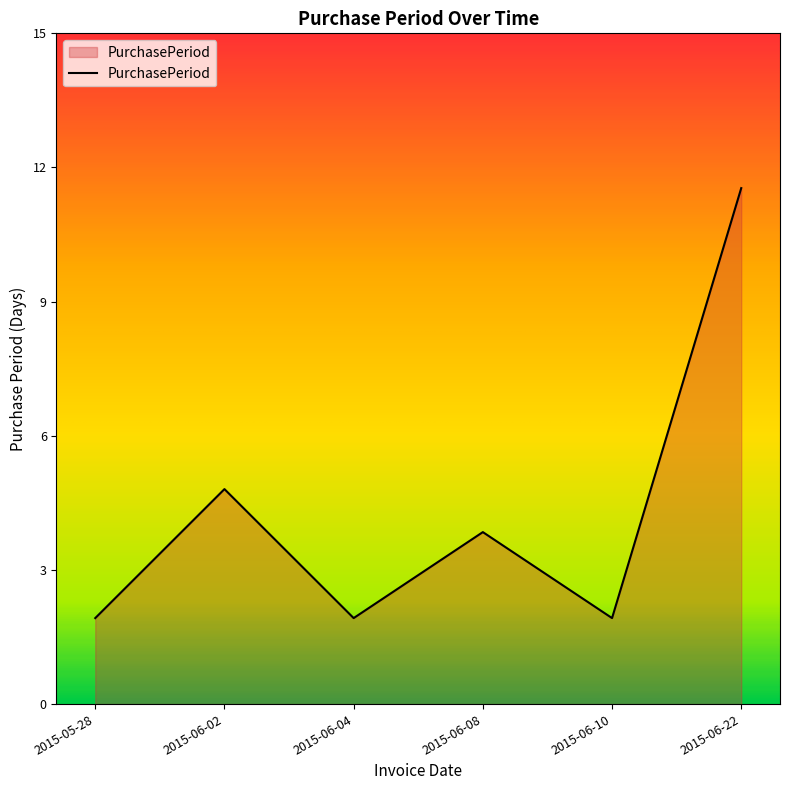

What is the maximum value shown in the chart?

12